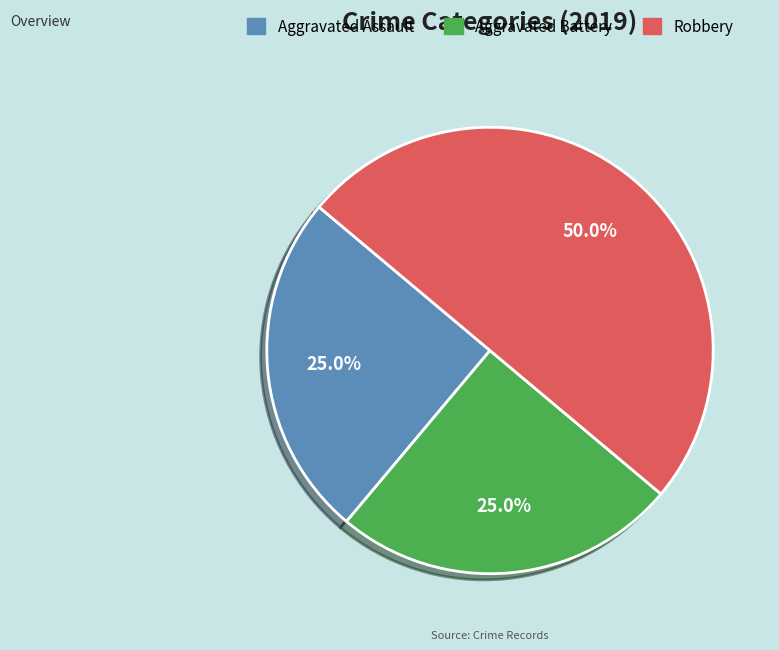

To the nearest percent, what is the difference between the Robbery and Aggravated Battery slice percentages?

25%